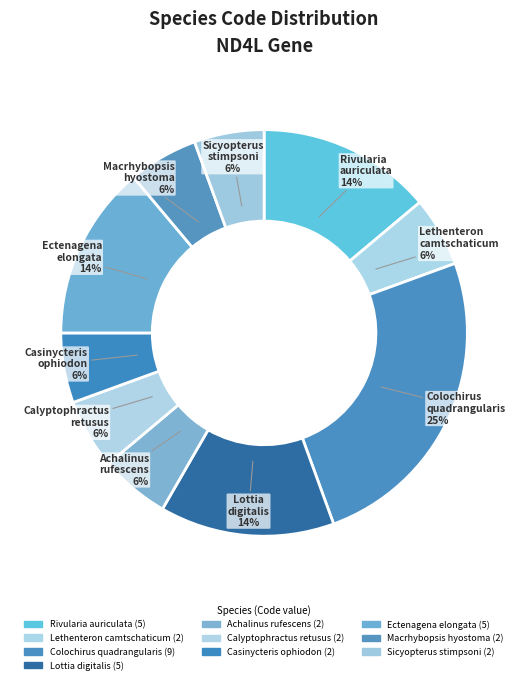

To the nearest percent, what percentage of the pie is Lethenteron camtschaticum?

6%